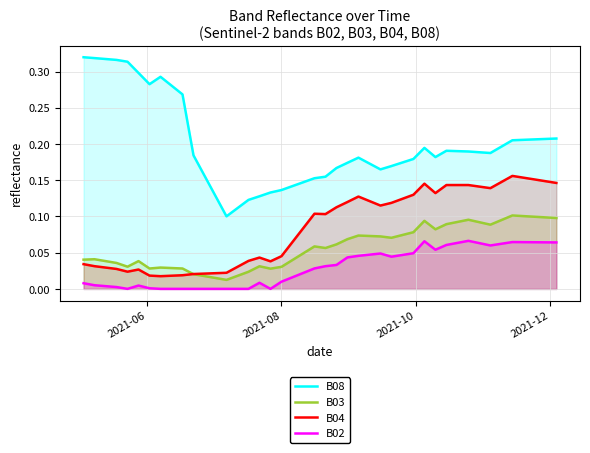

True or false: B04 and B02 intersect in this chart.

False